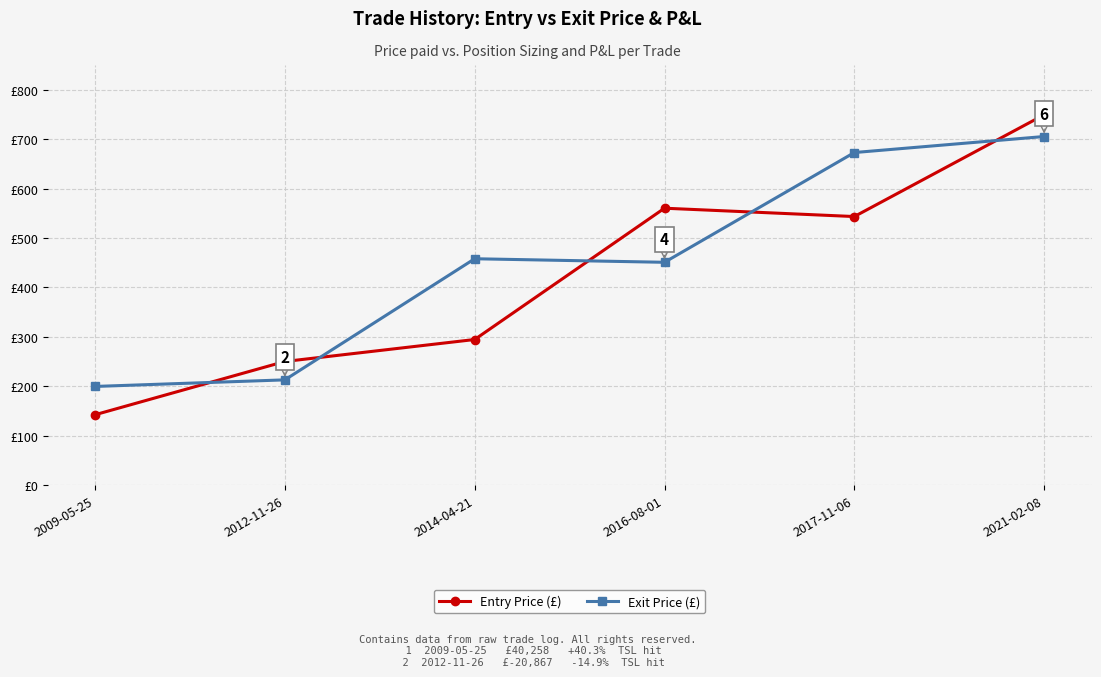

In Exit Price (£), how many points are lower than both neighbors (excluding endpoints)?

1